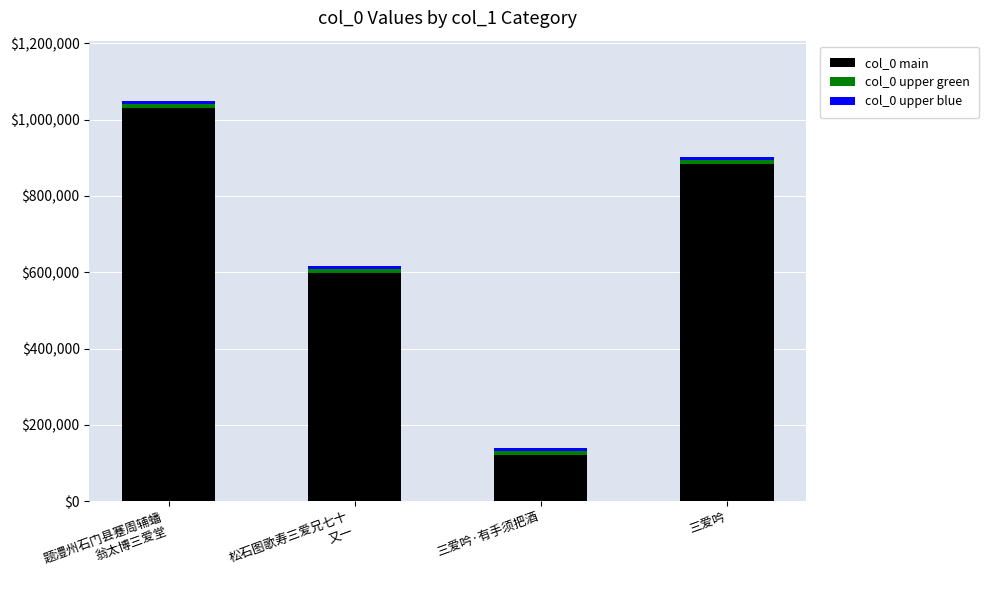

Which category has the highest value in the col_0 main series?

题澧州石门县蹇周辅蟠
翁太博三爱堂